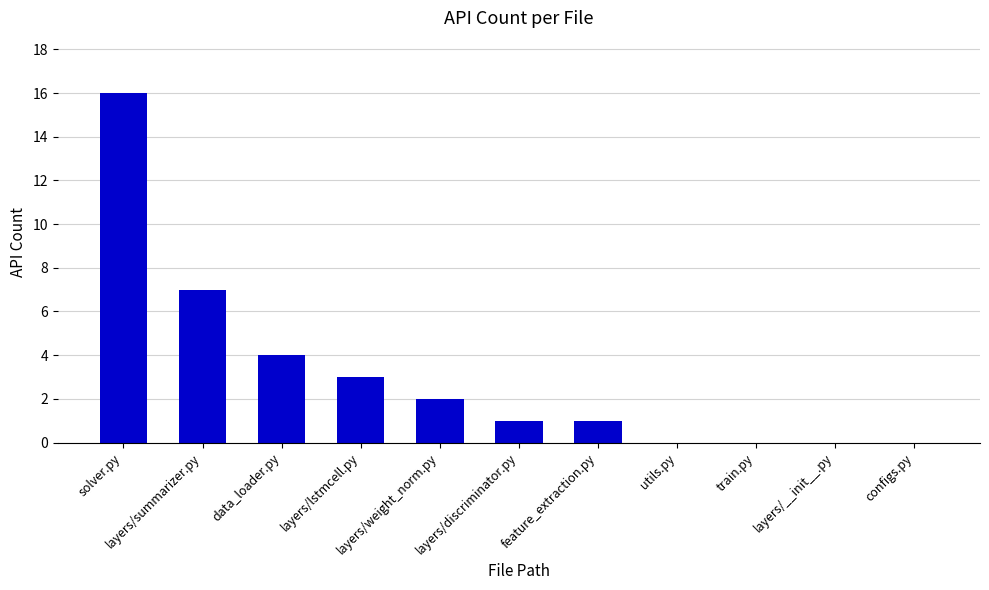

Are the bars horizontal?

No